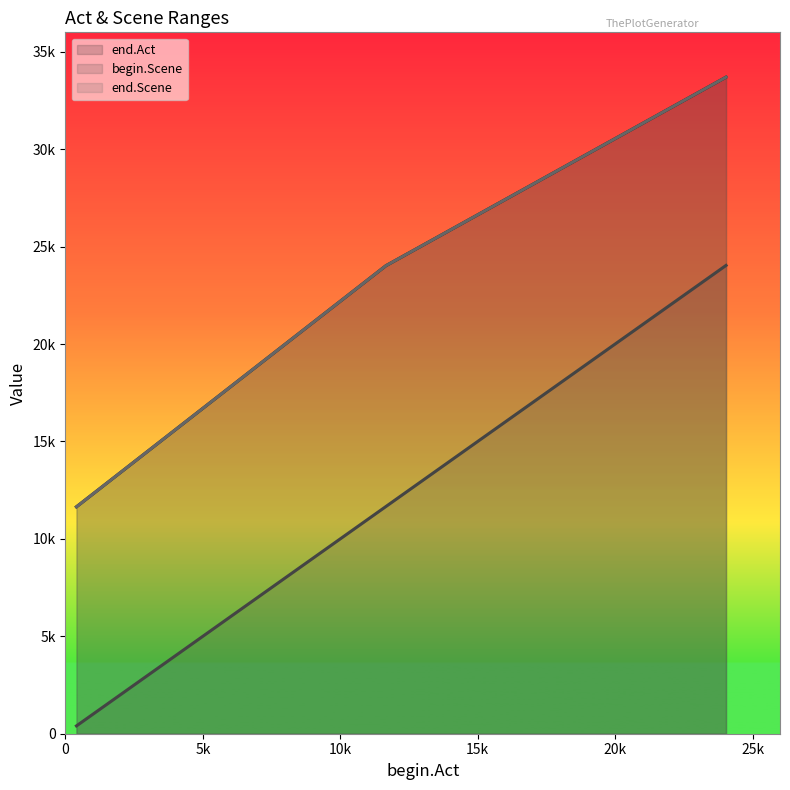

The end.Scene series shows 2550 at 402. True or false?

False